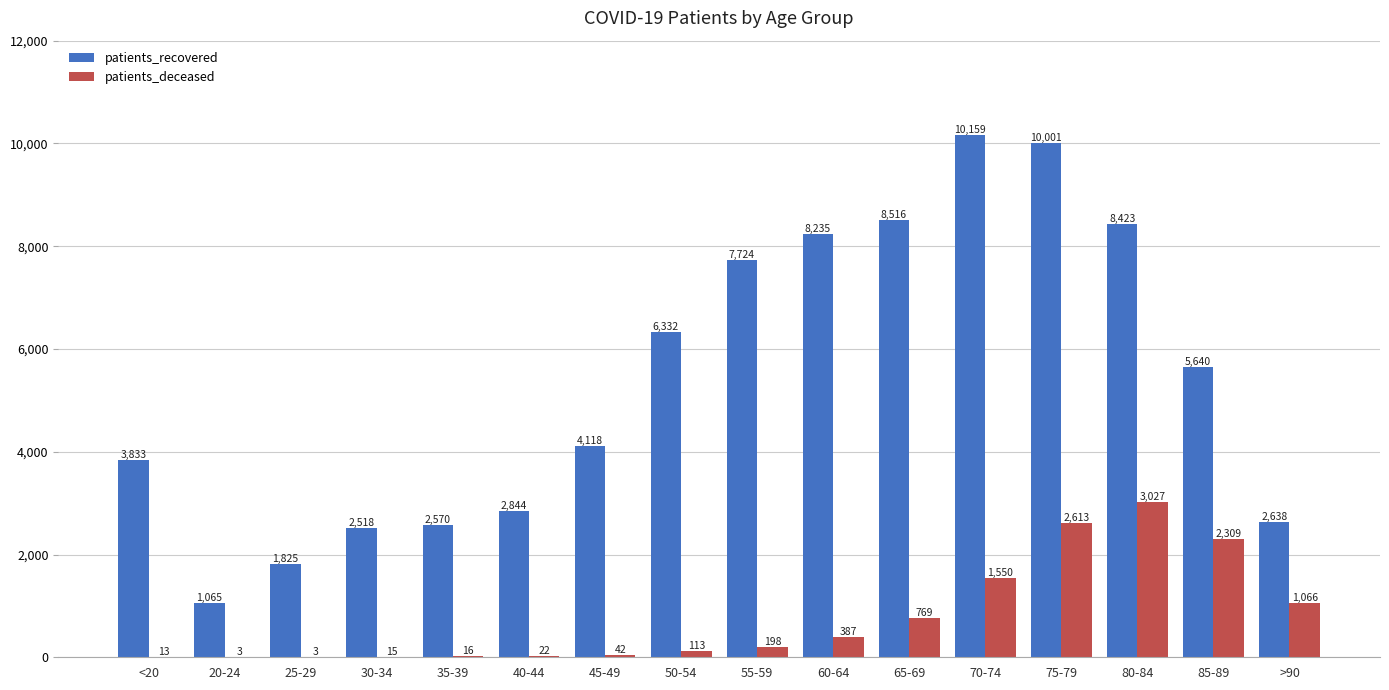

What are all the series names shown in the legend?

patients_recovered, patients_deceased